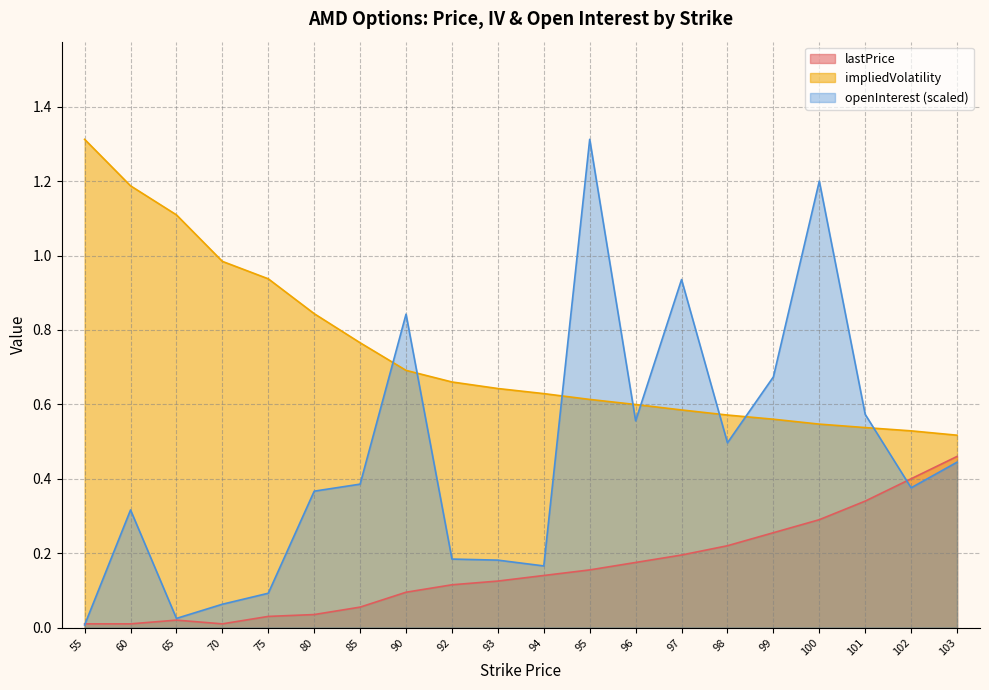

Reading left to right, list all the values displayed in this chart.

lastPrice: 55=0.0	60=0.0	65=0.0	70=0.0	75=0.0	80=0.0	85=0.1	90=0.1	92=0.1	93=0.1	94=0.1	95=0.2	96=0.2	97=0.2	98=0.2	99=0.3	100=0.3	101=0.3	102=0.4	103=0.5
impliedVolatility: 55=1.3	60=1.2	65=1.1	70=1.0	75=0.9	80=0.8	85=0.8	90=0.7	92=0.7	93=0.6	94=0.6	95=0.6	96=0.6	97=0.6	98=0.6	99=0.6	100=0.5	101=0.5	102=0.5	103=0.5
openInterest: 55=0.0	60=0.3	65=0.0	70=0.1	75=0.1	80=0.4	85=0.4	90=0.8	92=0.2	93=0.2	94=0.2	95=1.3	96=0.6	97=0.9	98=0.5	99=0.7	100=1.2	101=0.6	102=0.4	103=0.4